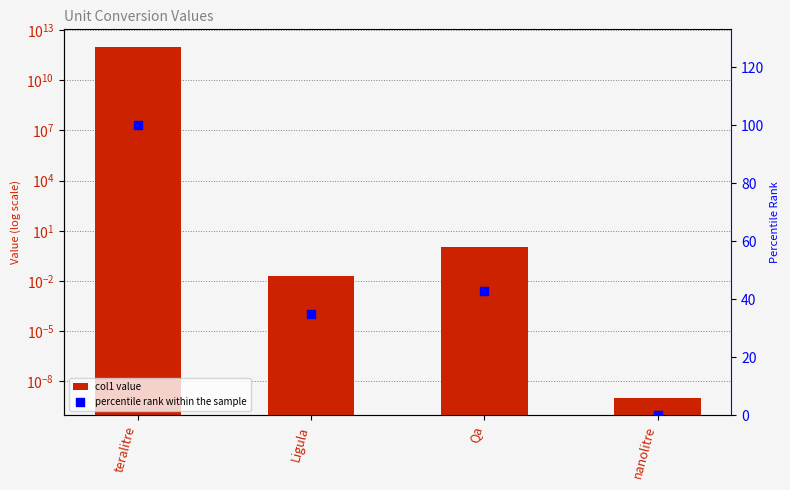

At which category is the sum across all series the highest?

teralitre